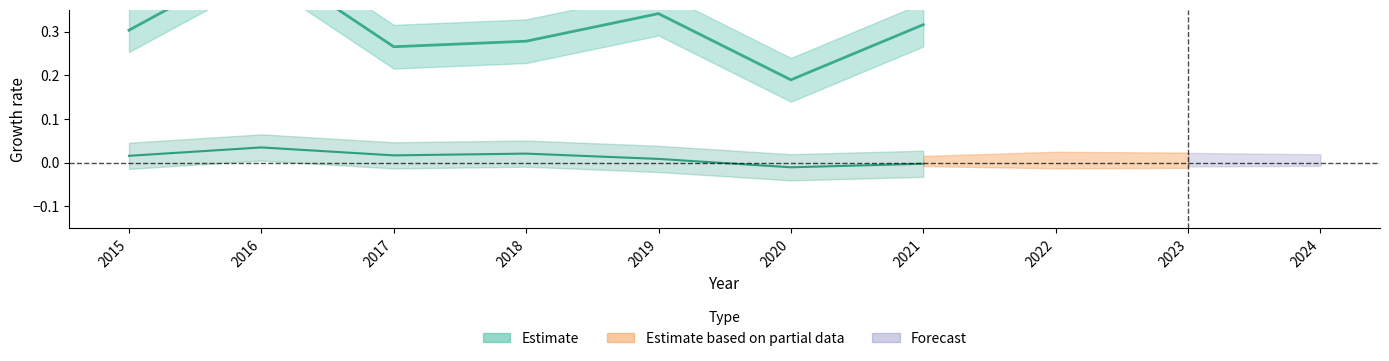

Does the chart display data point markers on the line(s)?

No